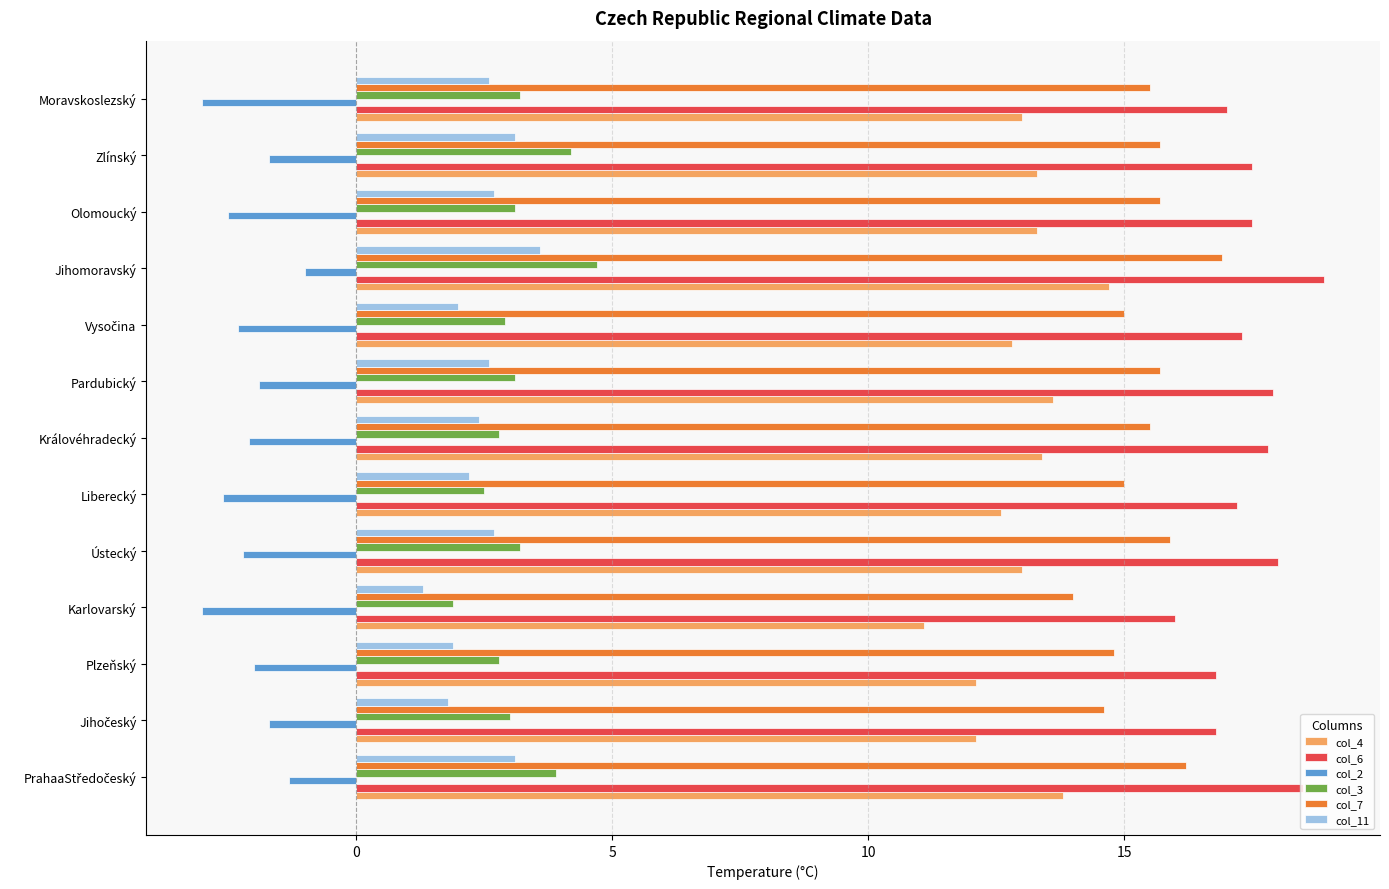

At how many categories does at least one series exceed 10?

13